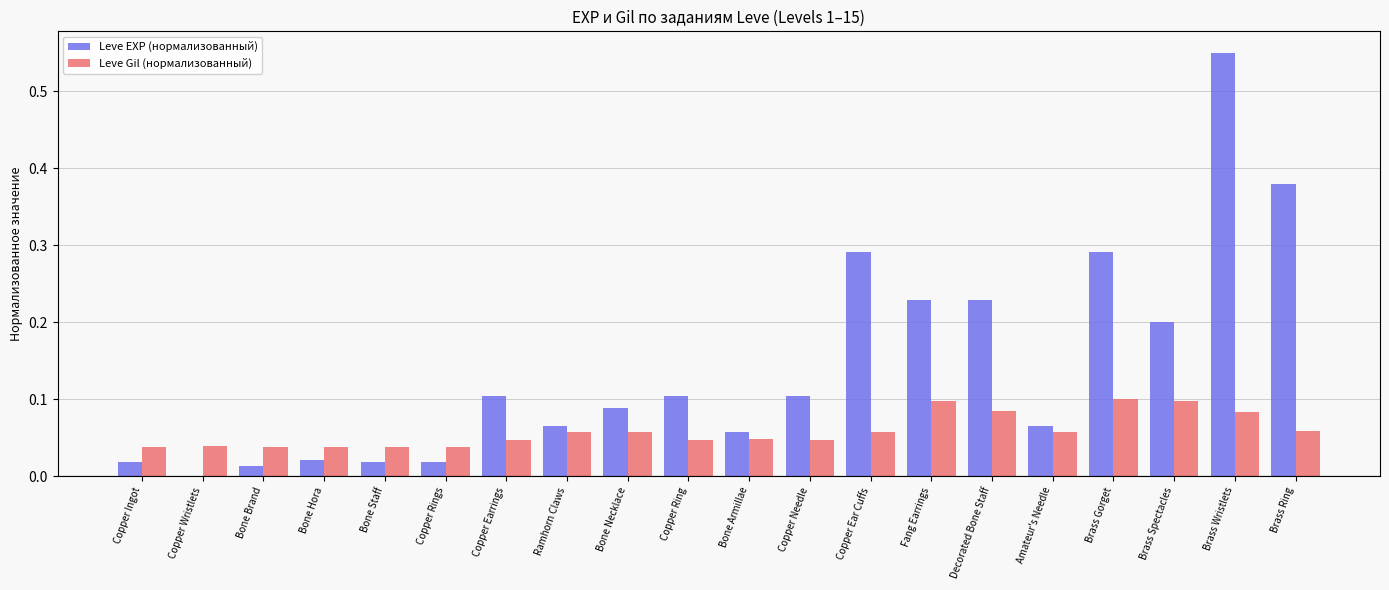

Count the Leve Gil (нормализованный) values in the range 0 to 1.

20